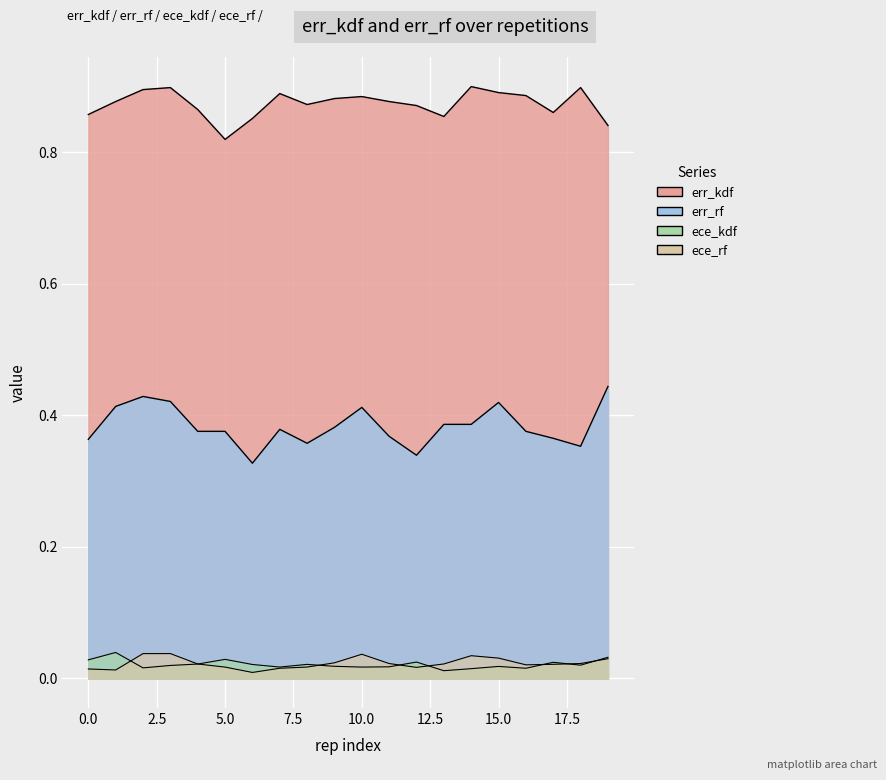

What is the sum of all err_rf values?

7.7